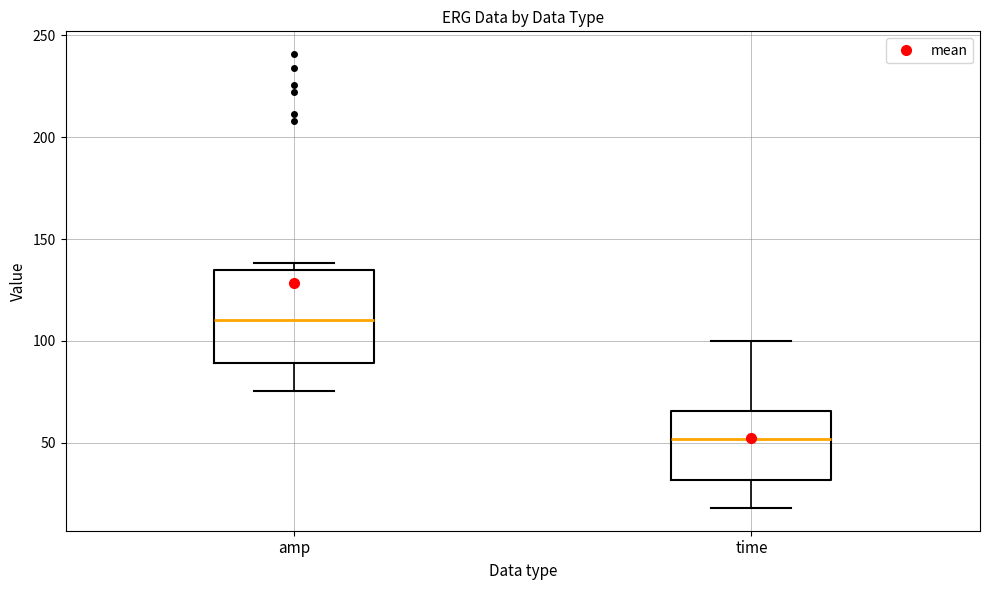

Which box is the tallest, from its lower edge to its upper edge?

amp